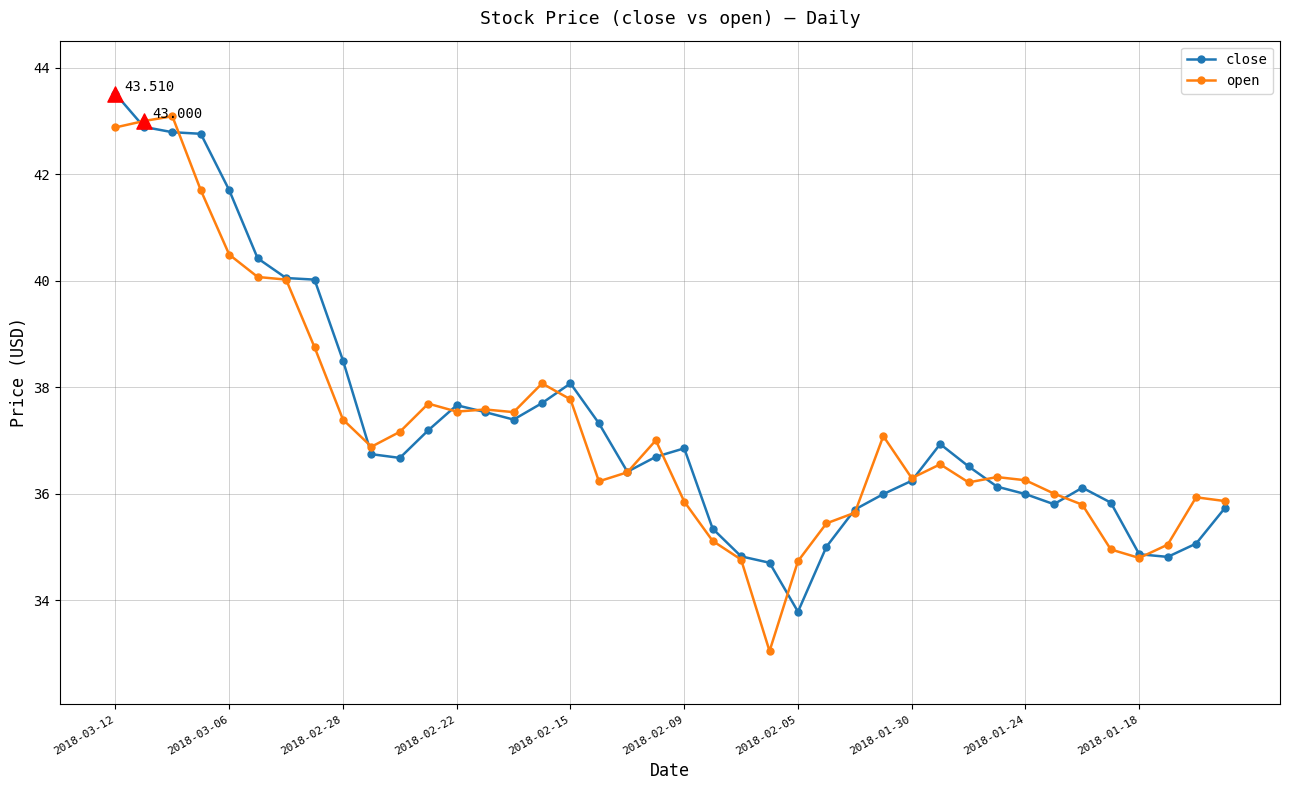

True or false: open has more than 0 points higher than both neighbors.

True